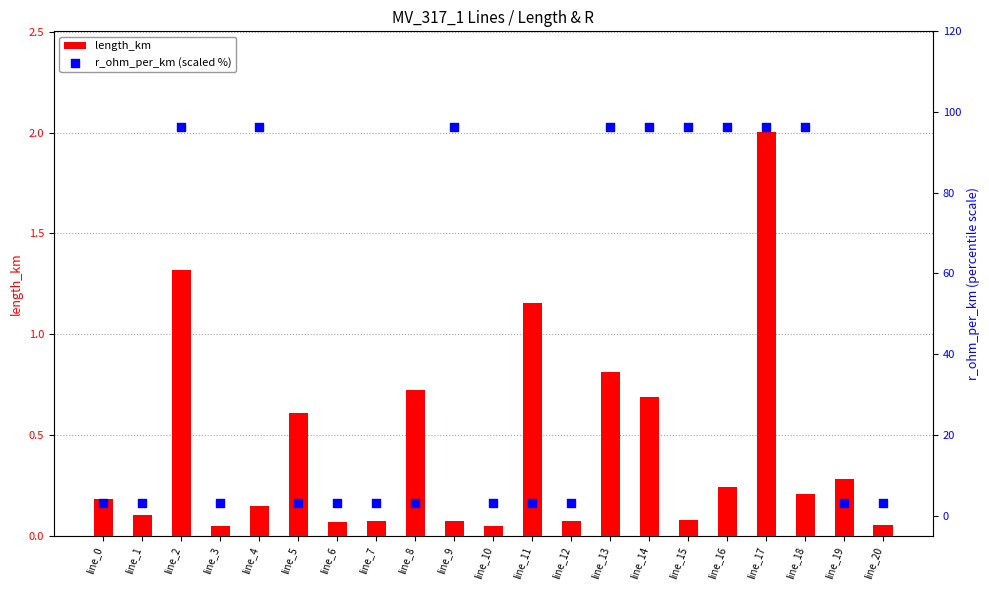

Which series contains the lowest Y value?

length_km